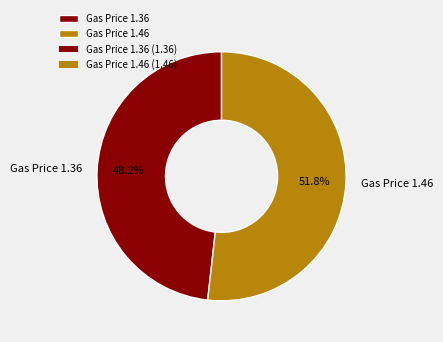

The Gas Price 1.36 slice represents 34% of the pie. True or false?

False